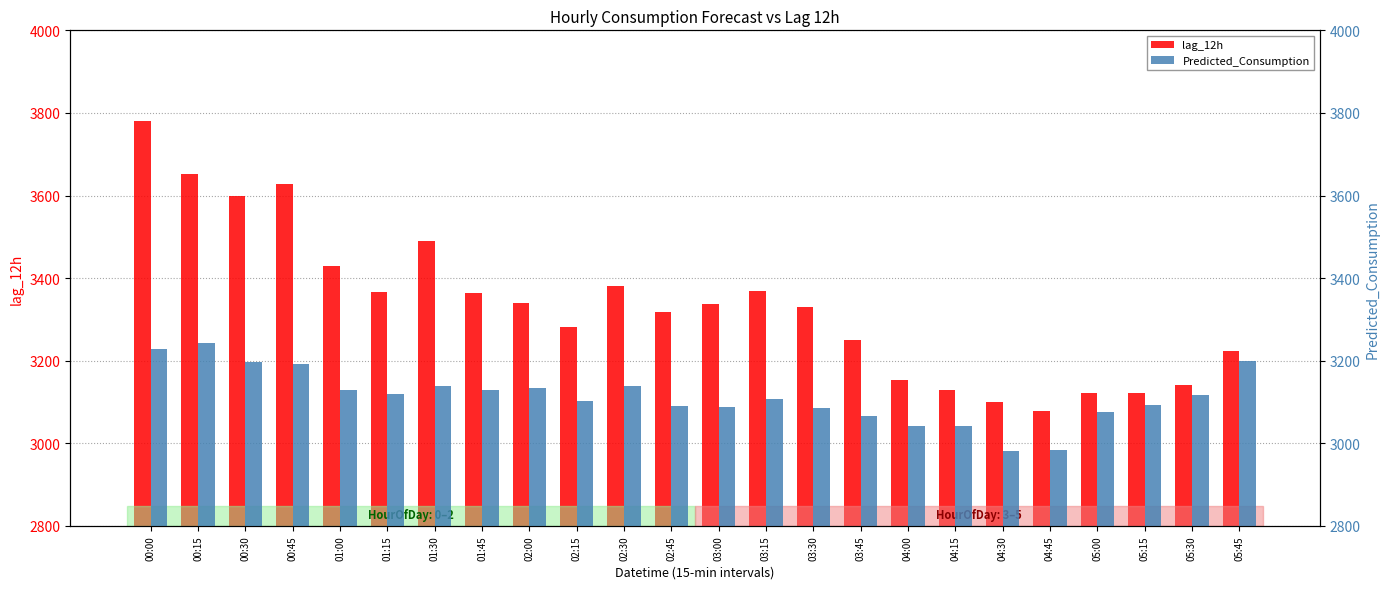

What is the sum of the Predicted_Consumption values at 05:30 and 03:15?

6225.3